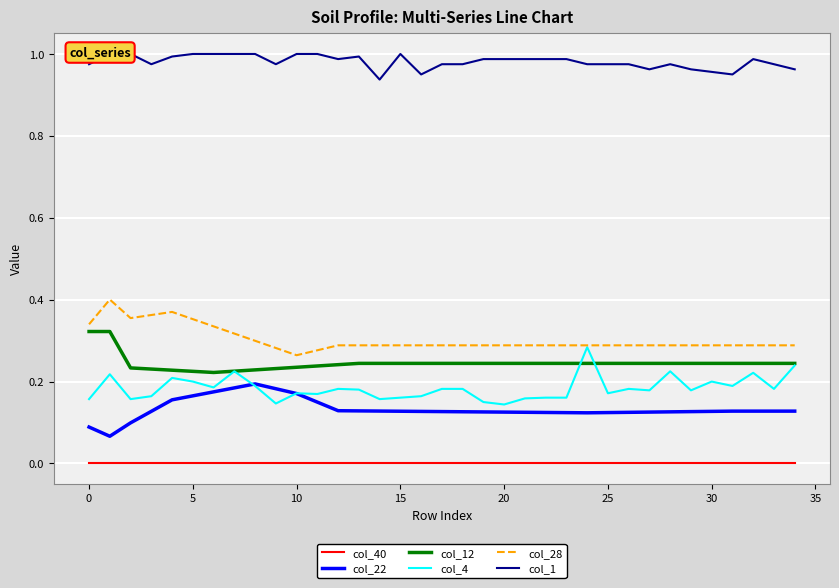

How many data points does each series have?

35